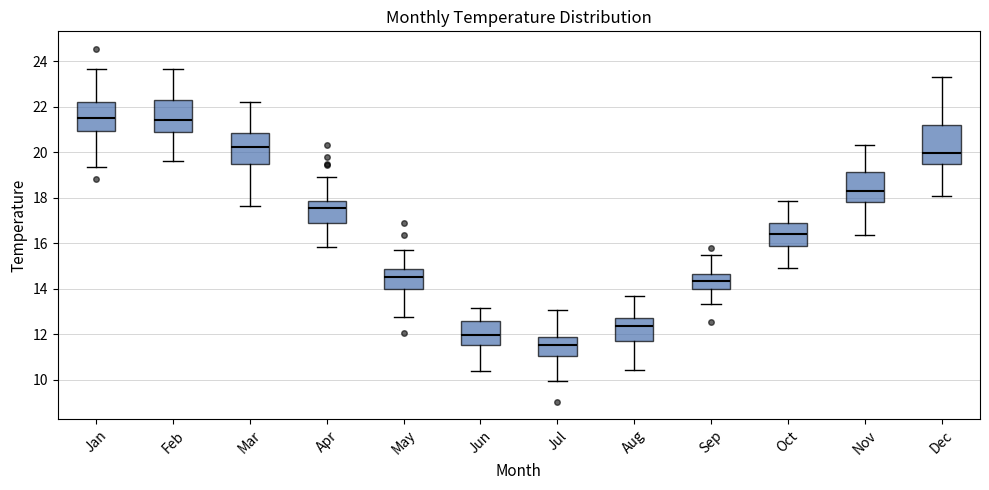

Which box has the lowest median line?

Jul